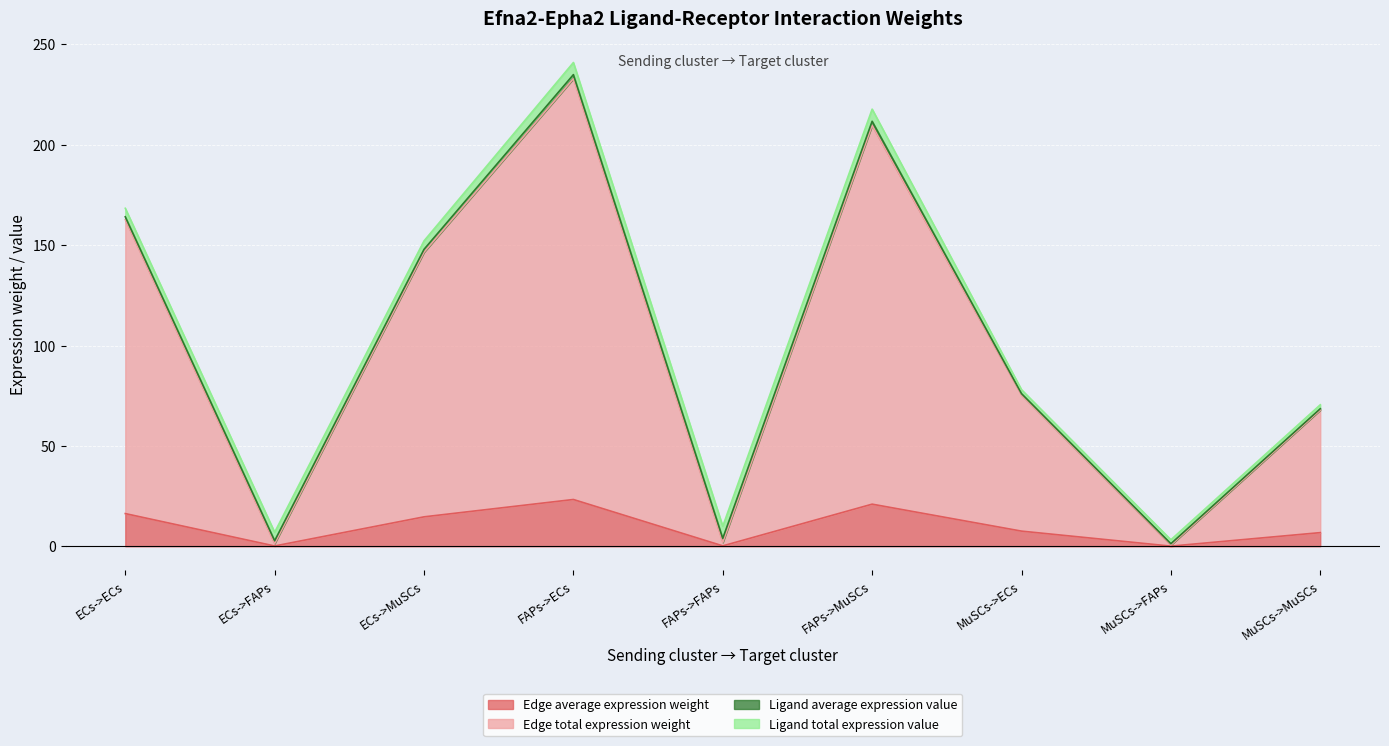

At which category is the sum across all series the highest?

FAPs->ECs